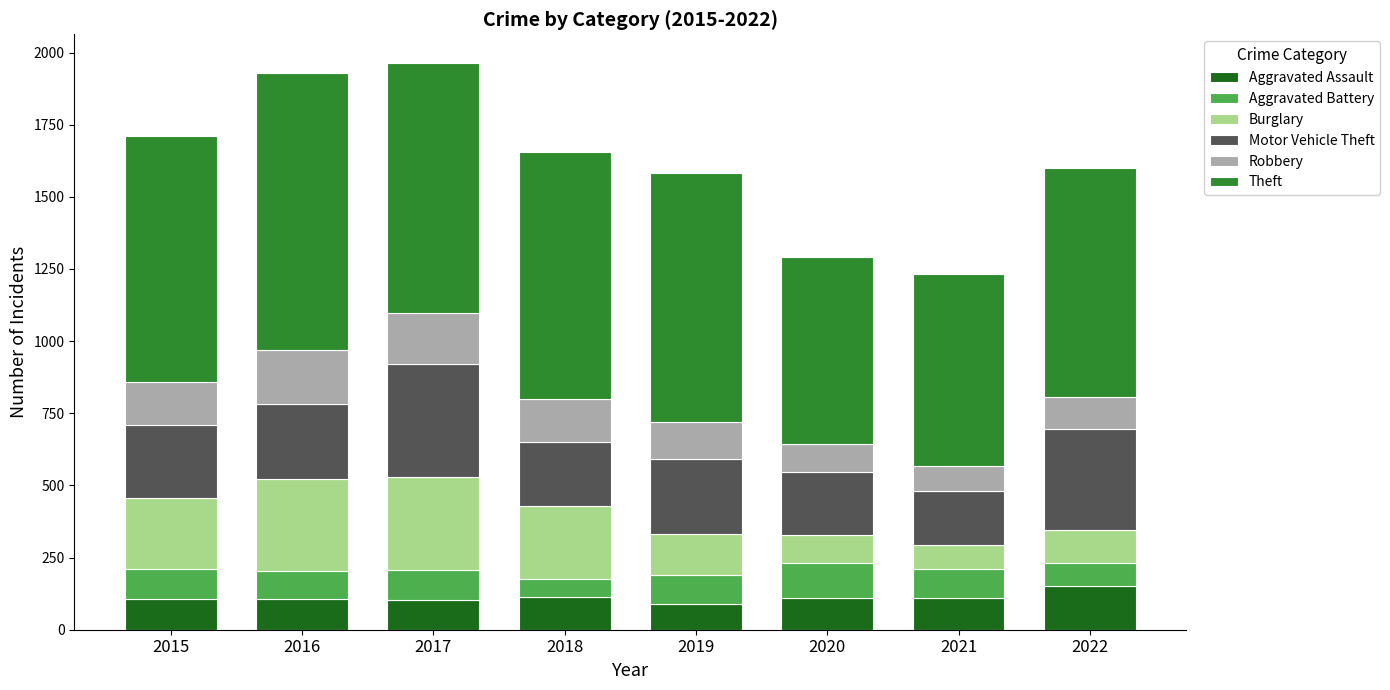

What is the maximum value for Aggravated Assault?

151